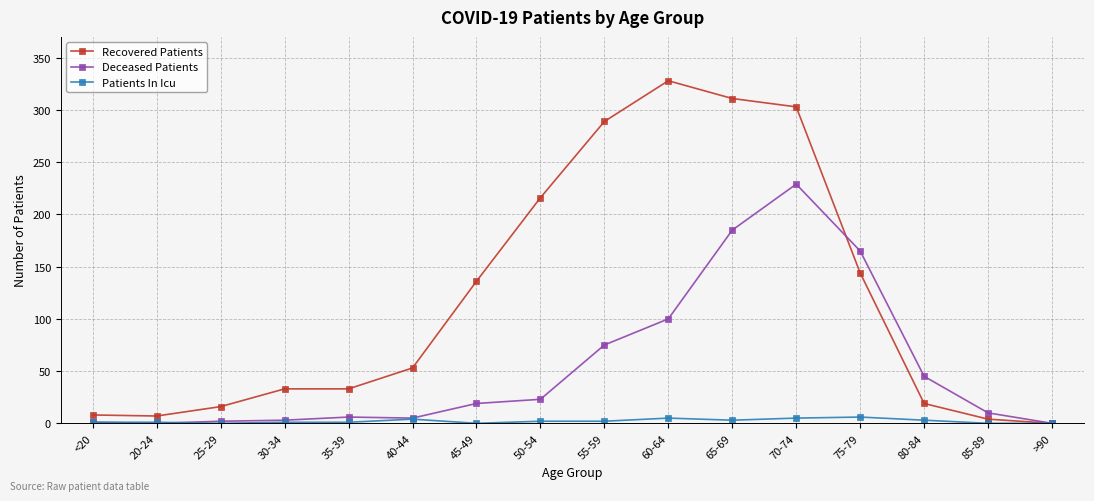

True or false: Deceased Patients has more than 1 points higher than both neighbors.

True